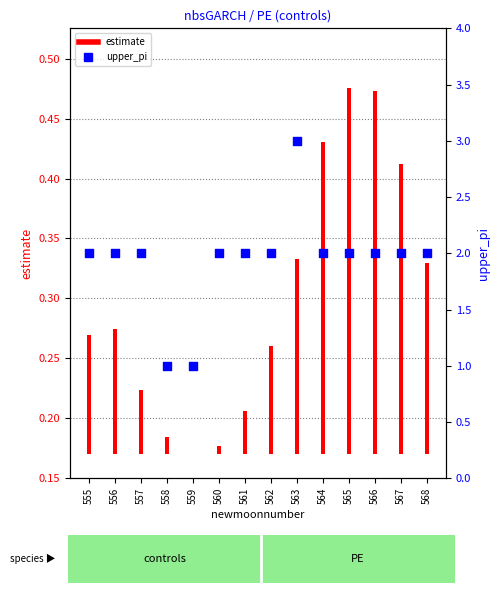

What are all the series names shown in the legend?

estimate, upper_pi